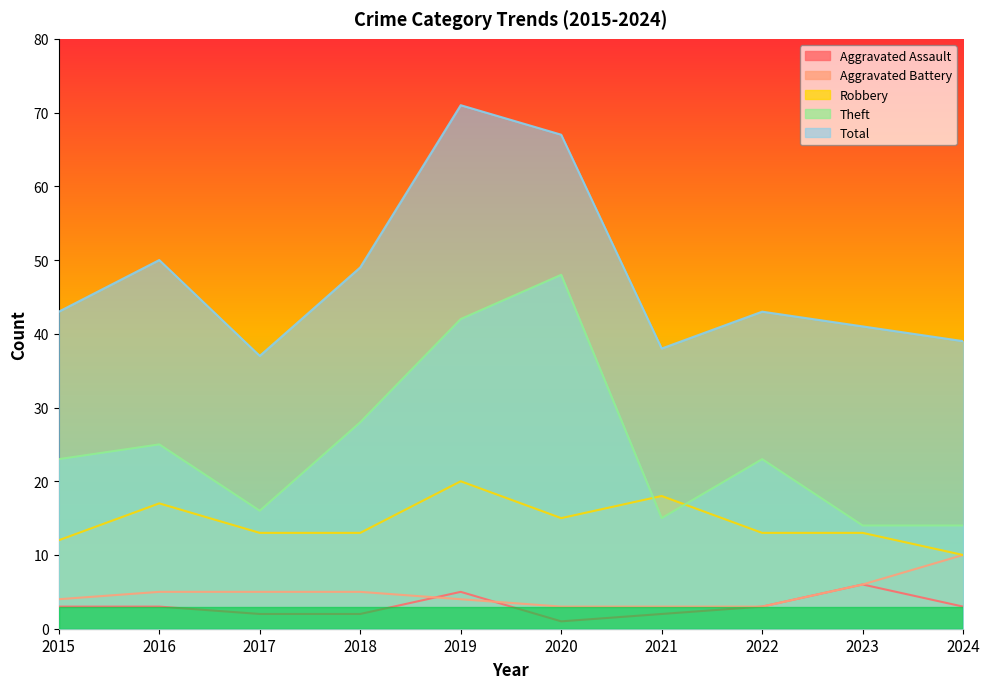

The Theft series shows 25 at 2019. True or false?

False